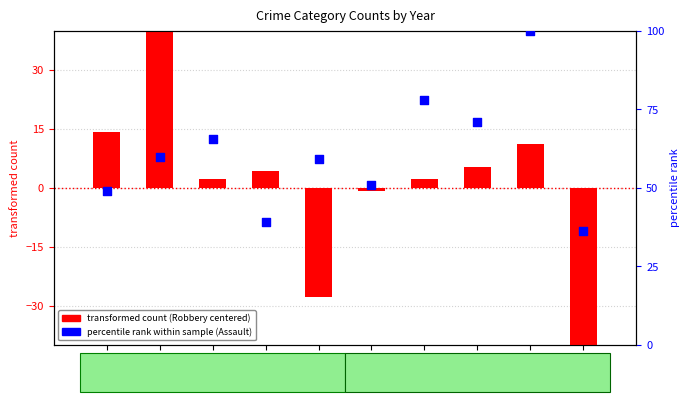

At how many categories does at least one series exceed 91?

1